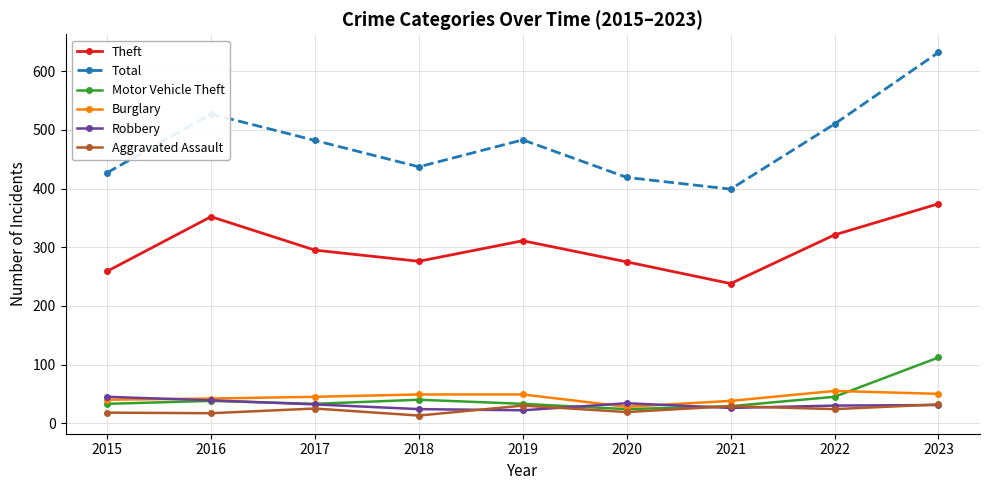

Where is Total nearest to the value 515?

2022